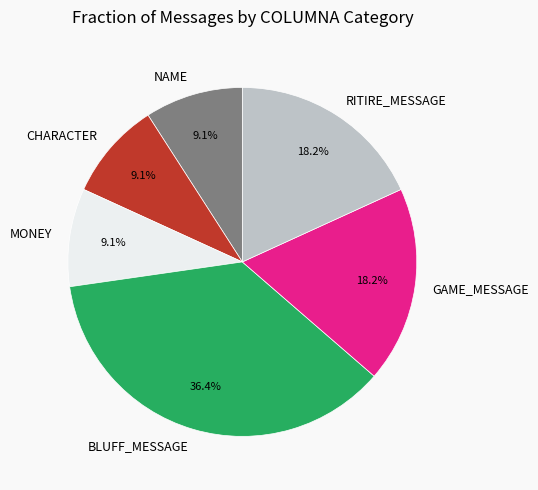

Does NAME account for over 50% of the chart?

No